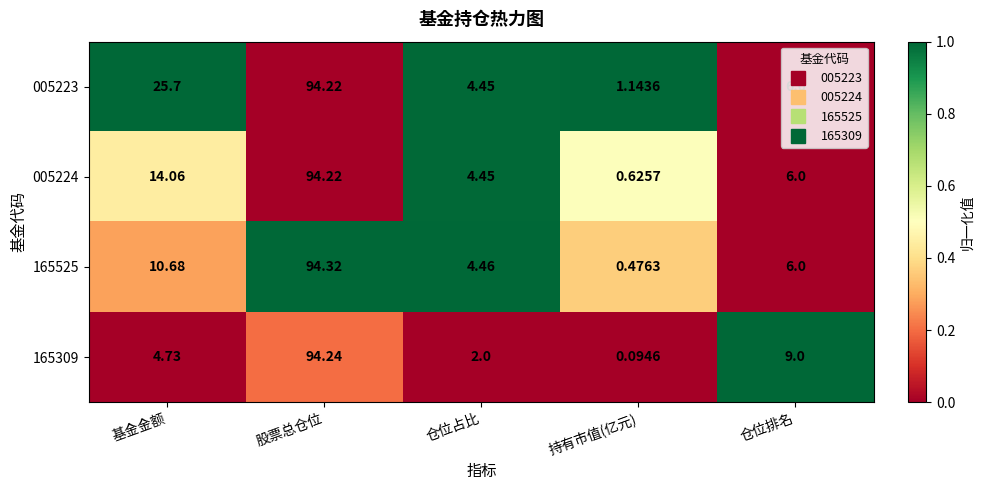

How many data points does each series have?

5